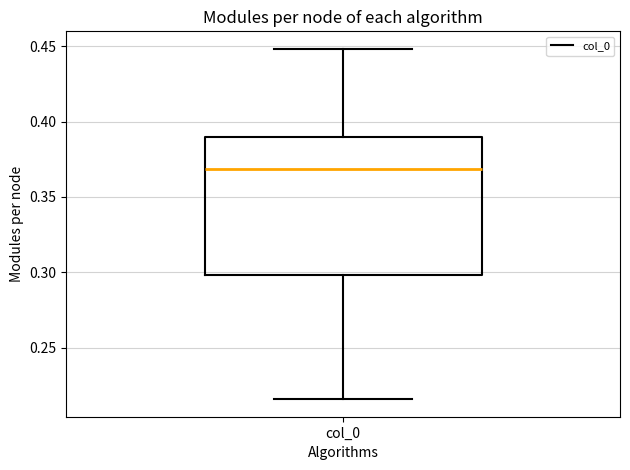

Read this box plot against the y-axis: the position of the median line, the range covered by the box, and the ends of both whiskers. The values are not printed on the chart, so give them approximately, as read against the axis.

median 0.370, box 0.300 to 0.390, whiskers 0.215 to 0.450